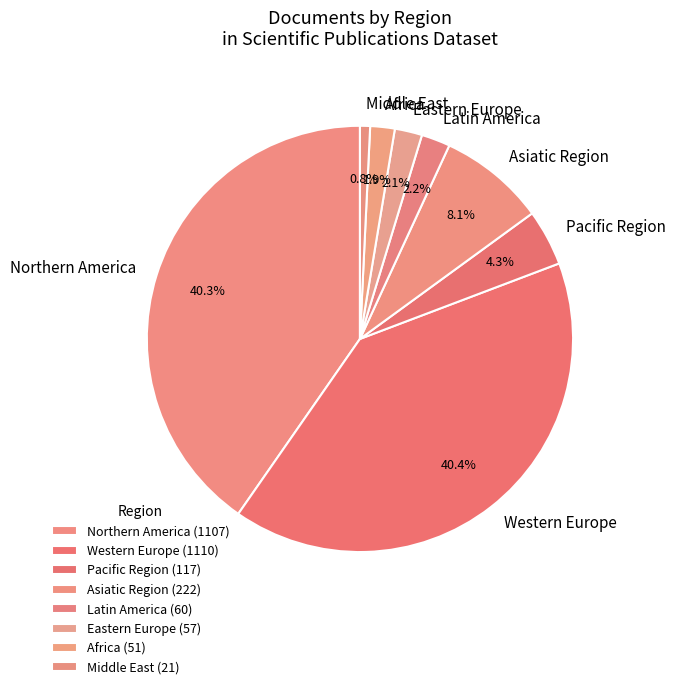

What percentage is the Pacific Region slice, to the nearest percent?

4%